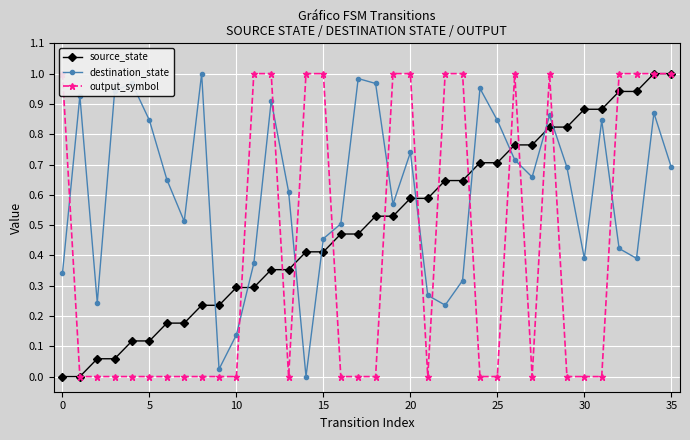

True or false: destination_state has more than 1 interior local peaks.

True